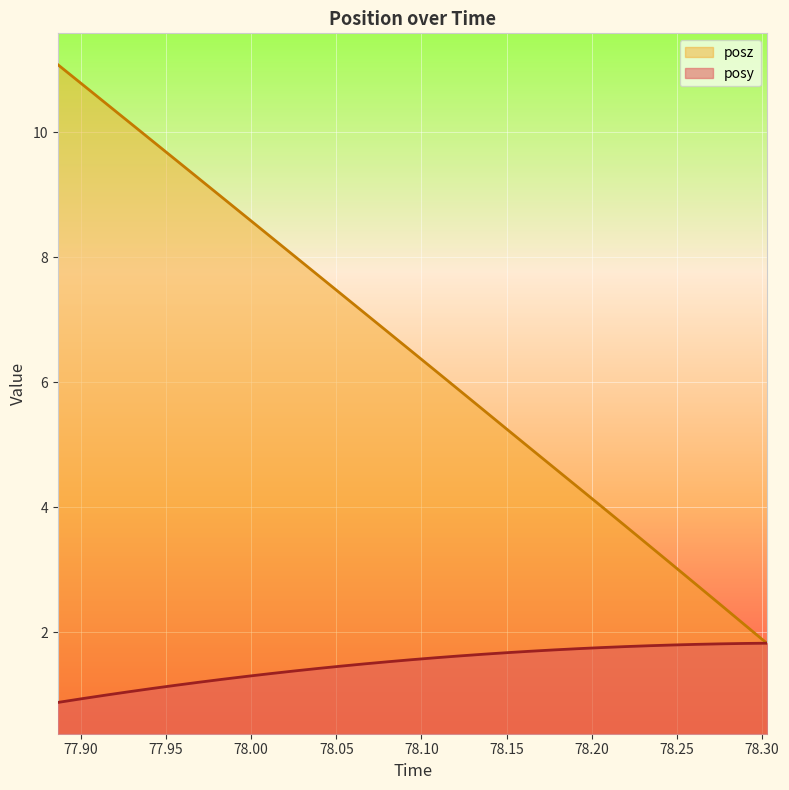

Rank the series by their average value, from lowest to highest.

posy, posz